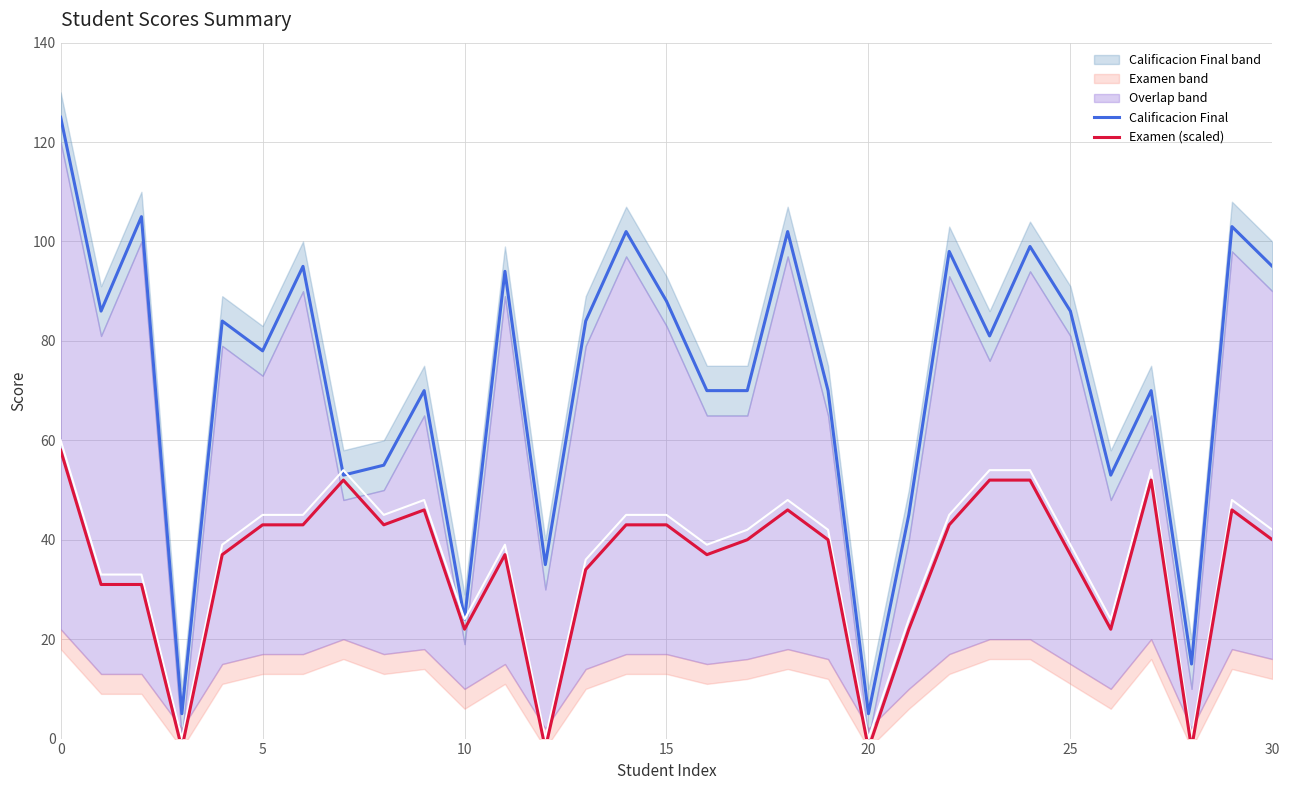

True or false: Calificacion Final and Examen (scaled) intersect in this chart.

False